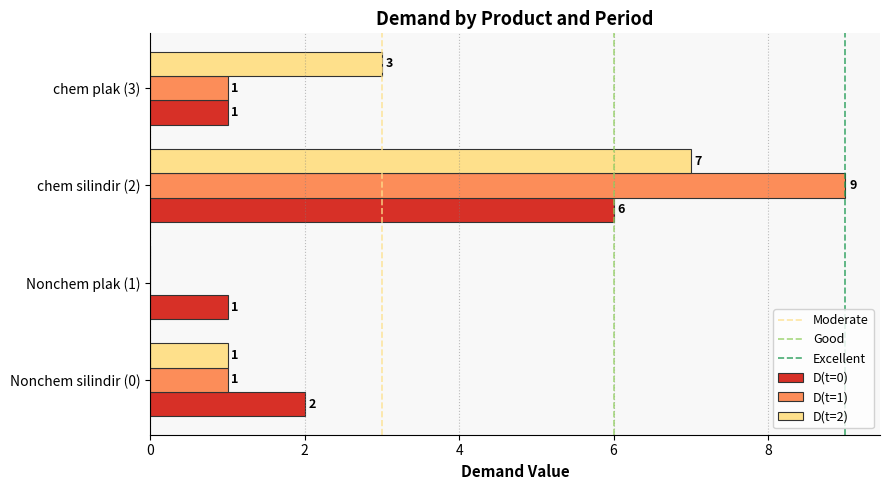

True or false: D(t=0) has a value of 1 at Nonchem plak (1).

True